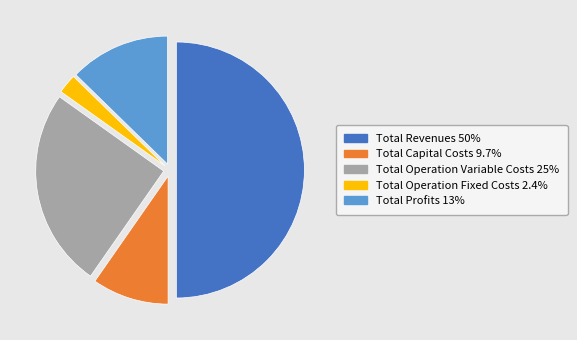

Between Total Operation Variable Costs and Total Capital Costs, which is larger?

Total Operation Variable Costs